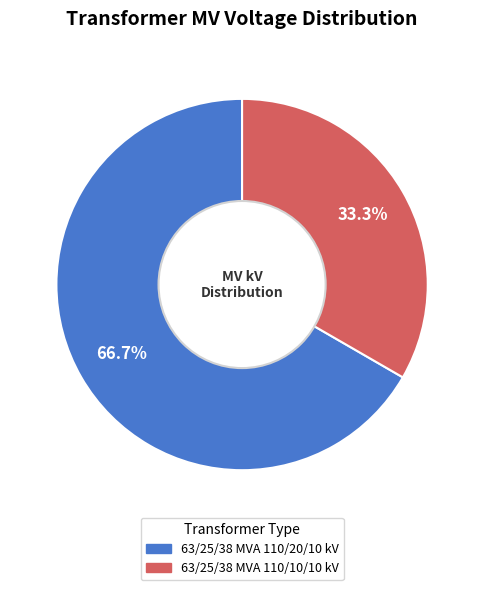

Which category has the smallest portion of the pie?

63/25/38 MVA 110/10/10 kV